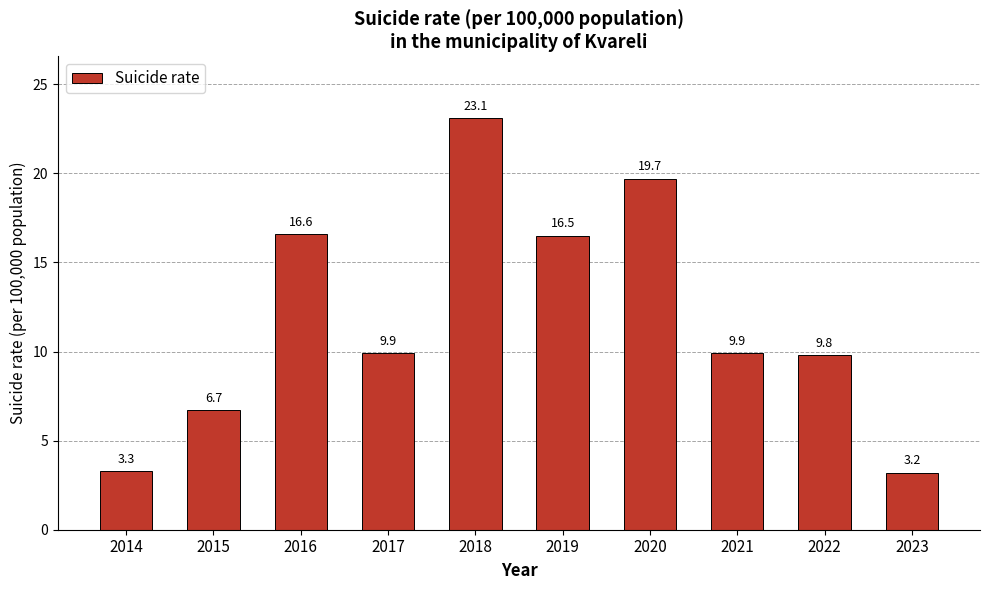

Is it true that the value at 2014 is 3.3?

True